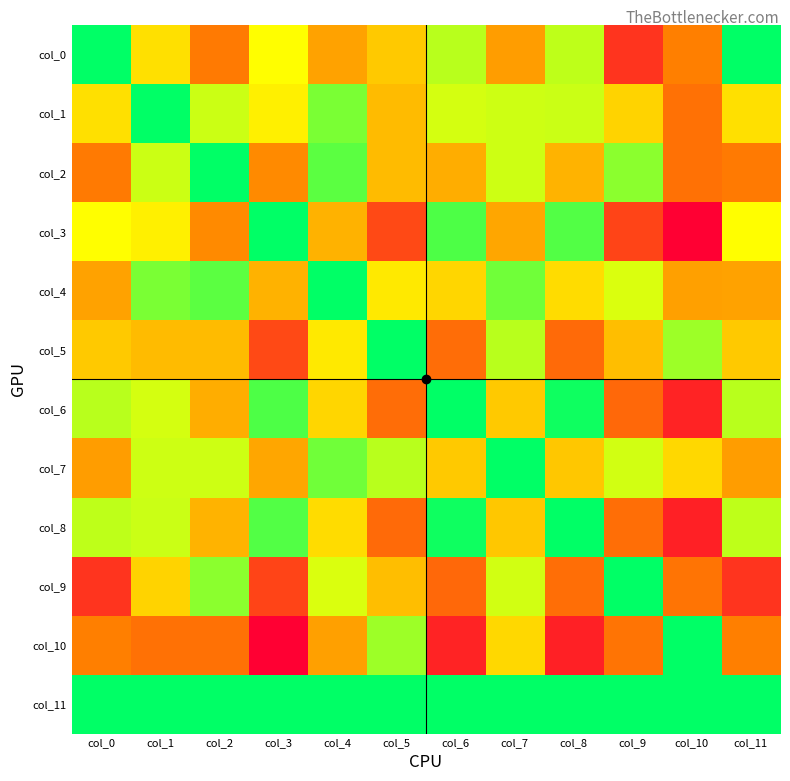

Which label corresponds to the largest value in the chart?

col_10